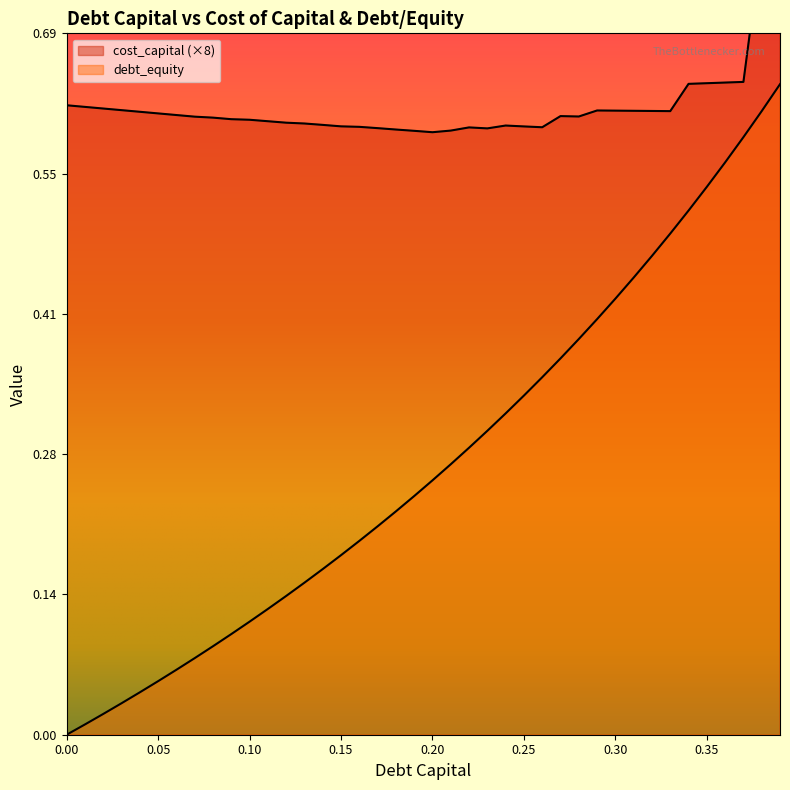

Does the chart display data point markers on the line(s)?

No